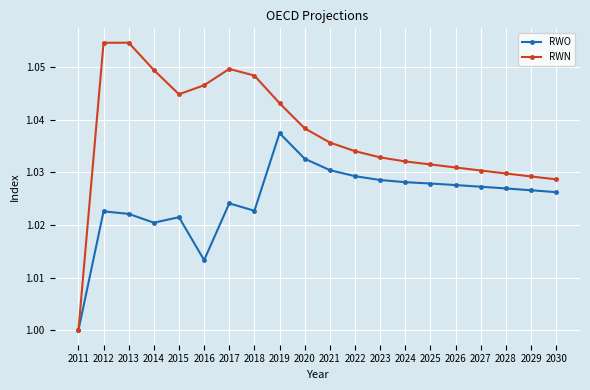

Is it true that RWO equals 1.0 at 2027?

True